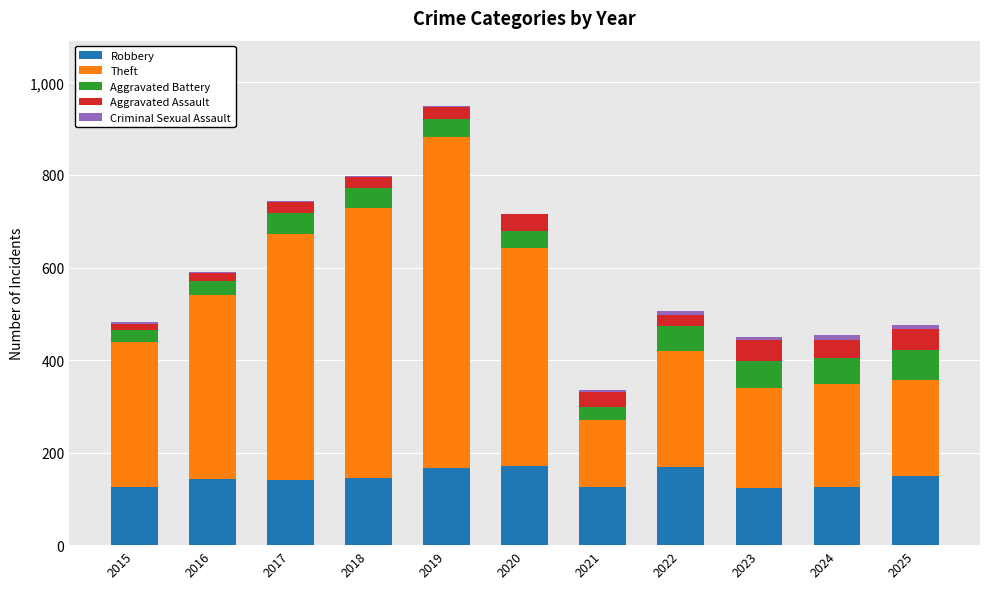

Is it true that Robbery equals 168 at 2022?

True